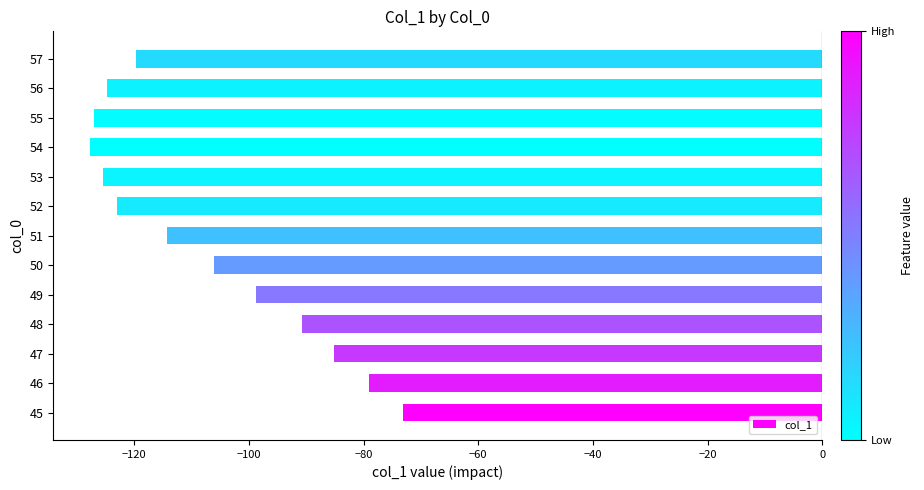

Which category has the highest value across all series?

45